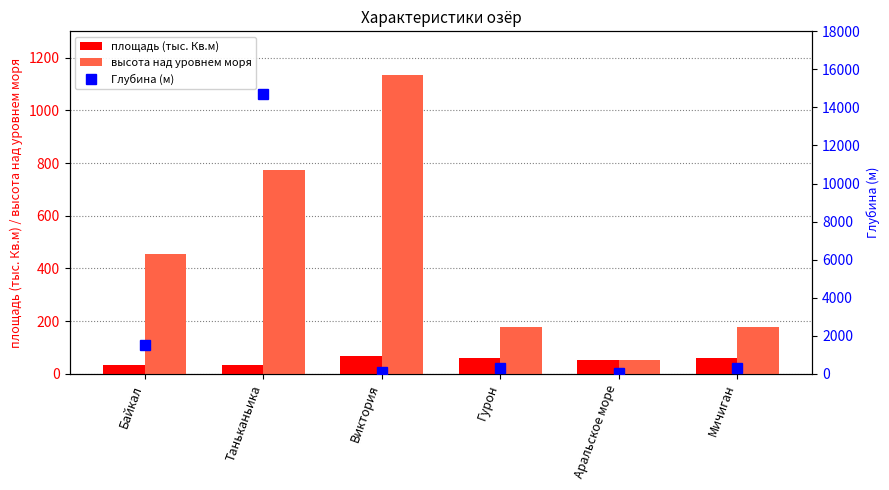

Is it true that высота над уровнем моря equals 456.0 at Байкал?

True